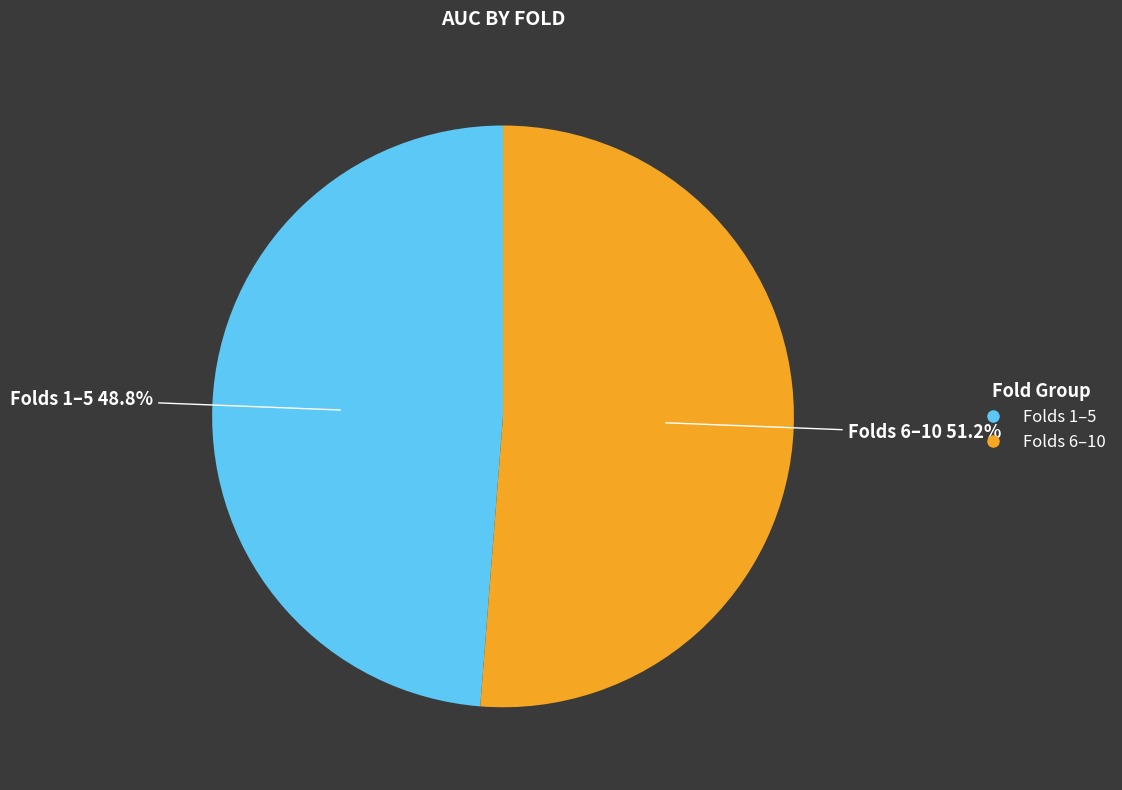

Is there a majority slice in this chart?

Yes